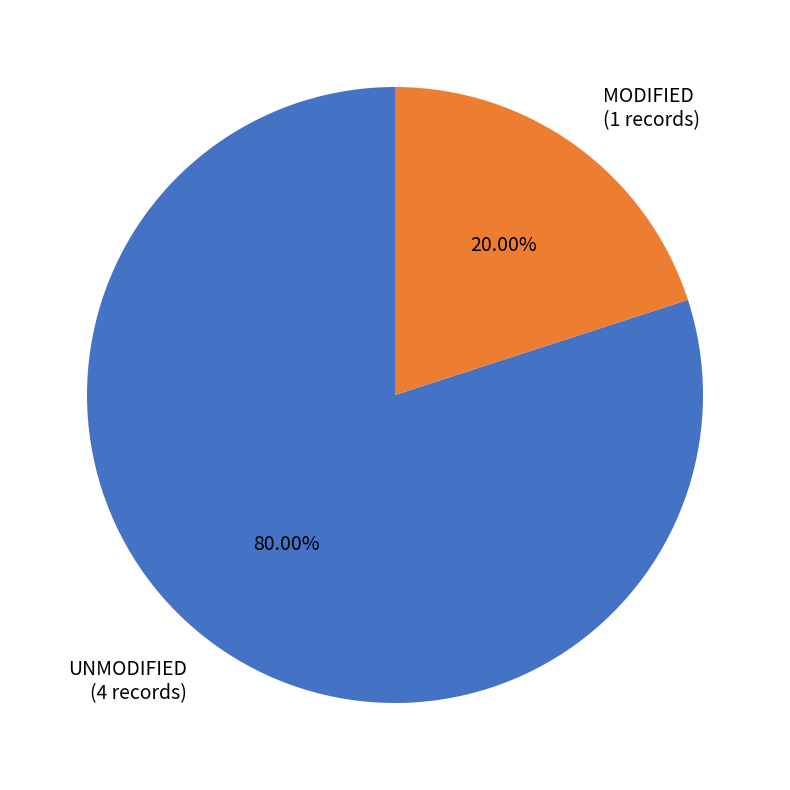

Is the sum of UNMODIFIED (4 records) and MODIFIED (1 records) greater than half?

Yes